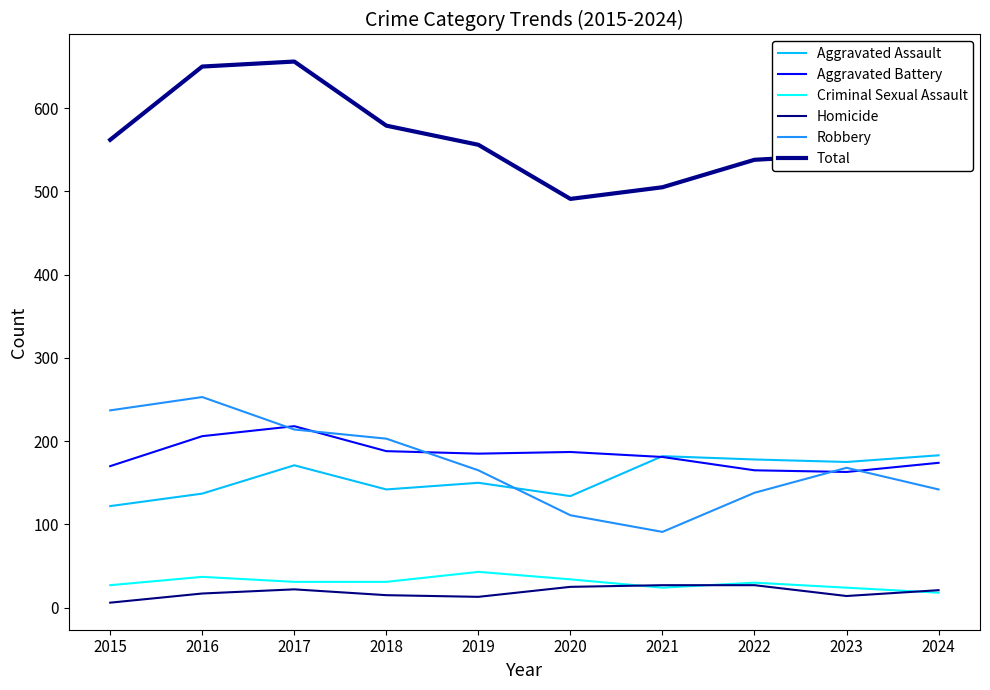

What is the total value across all series at 2020?

982